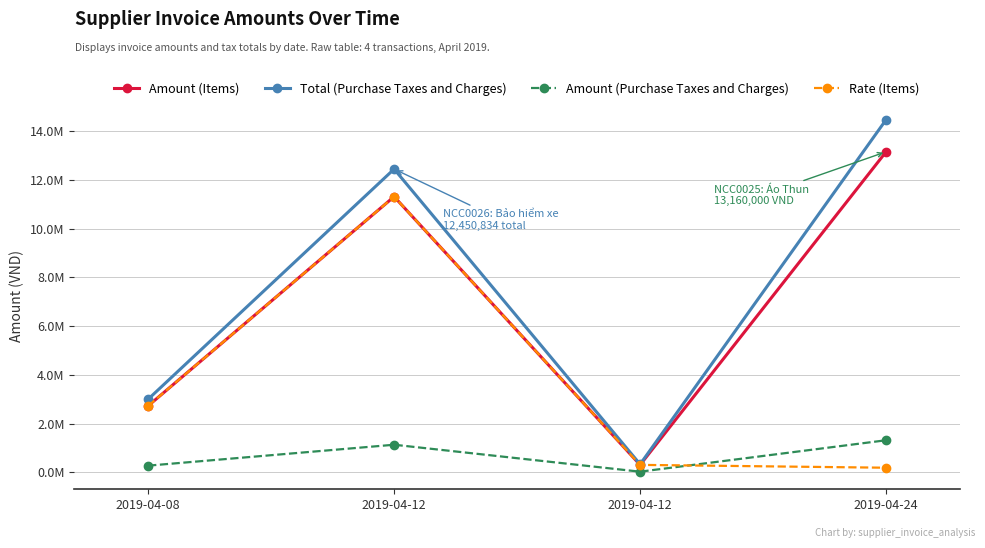

The value of Amount (Purchase Taxes and Charges) at 2019-04-08 is 167553. True or false?

False